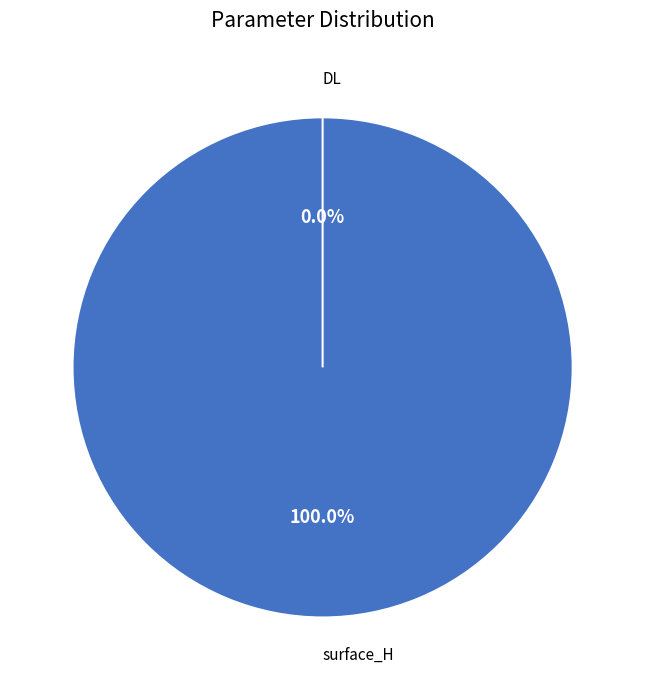

Do surface_H and DL together represent more than half of the pie?

Yes